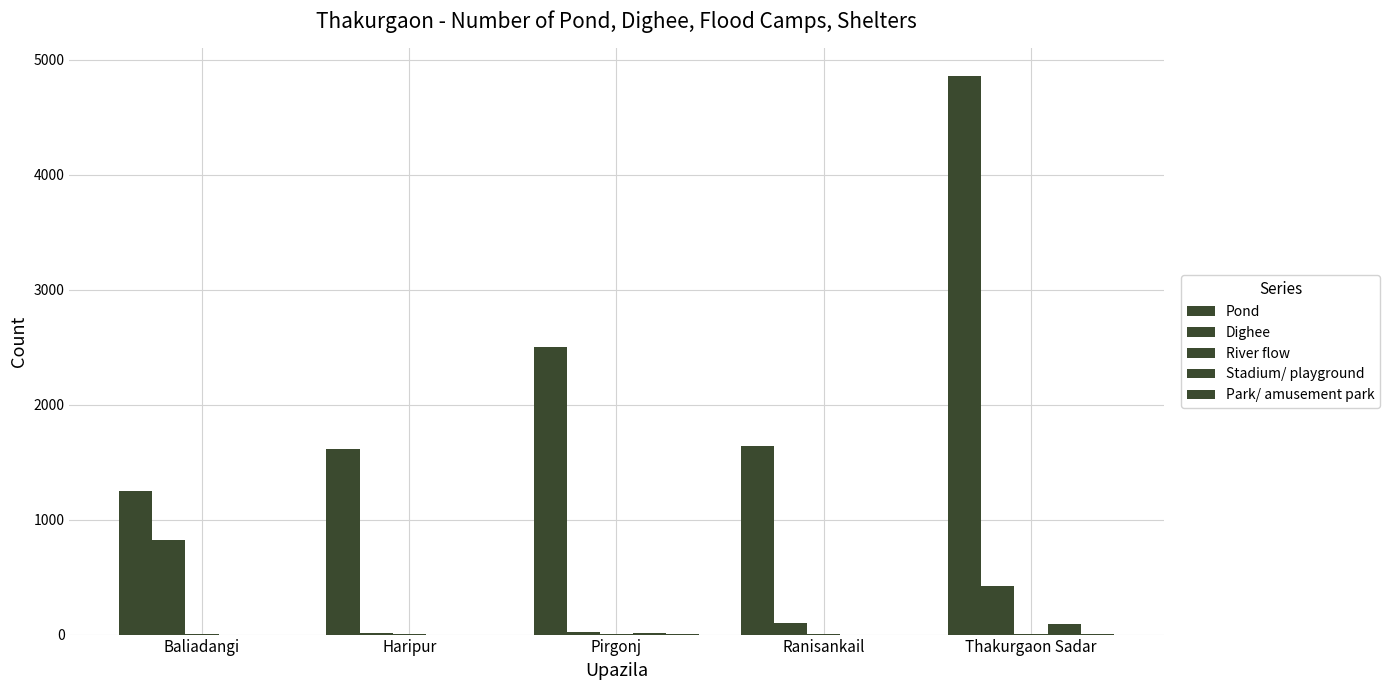

What is the spread (max minus min) of values at Ranisankail?

1639